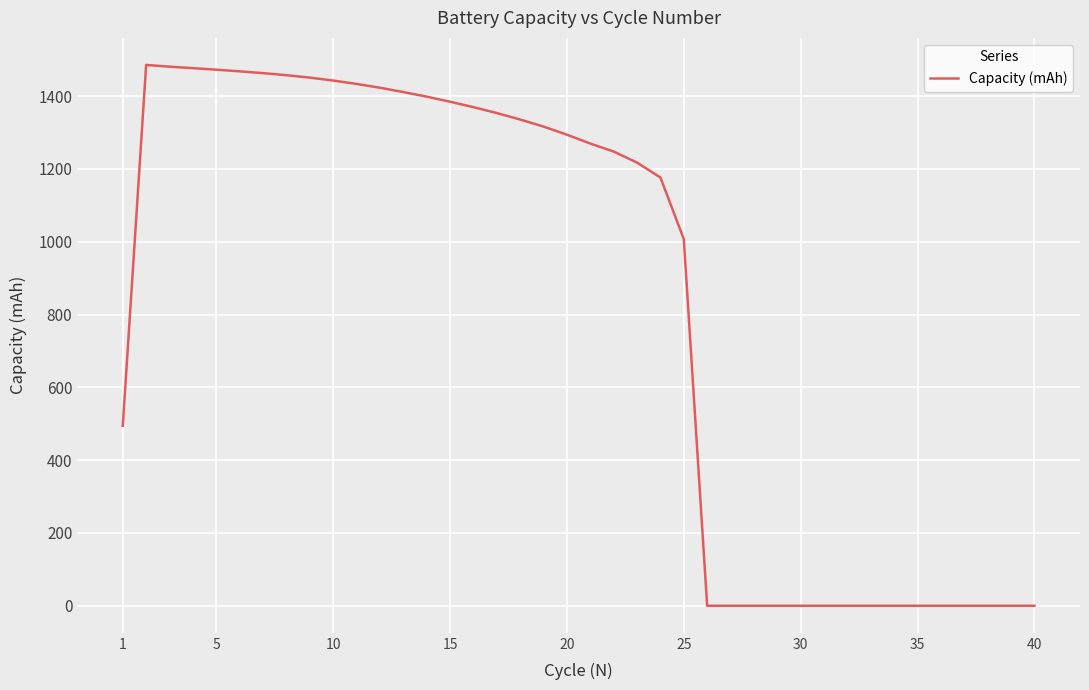

What is the difference between the maximum and minimum values?

1485.6